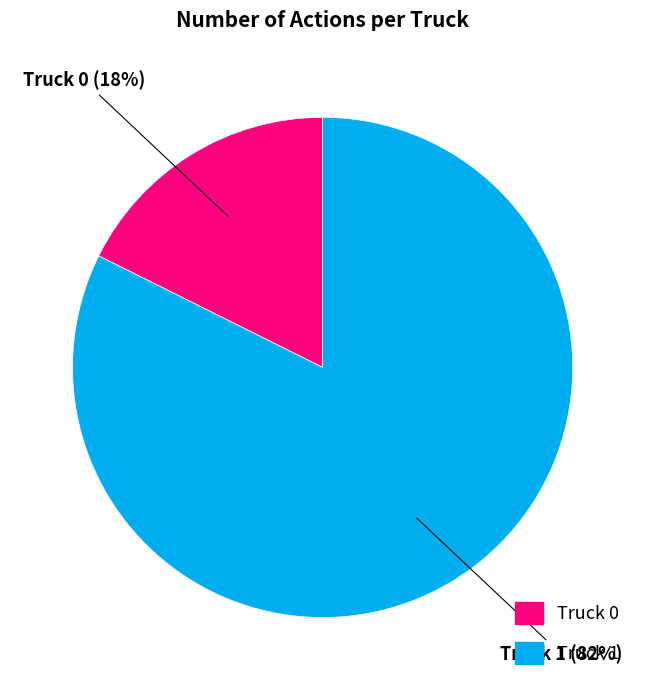

Between Truck 0 and Truck 1, which is larger?

Truck 1